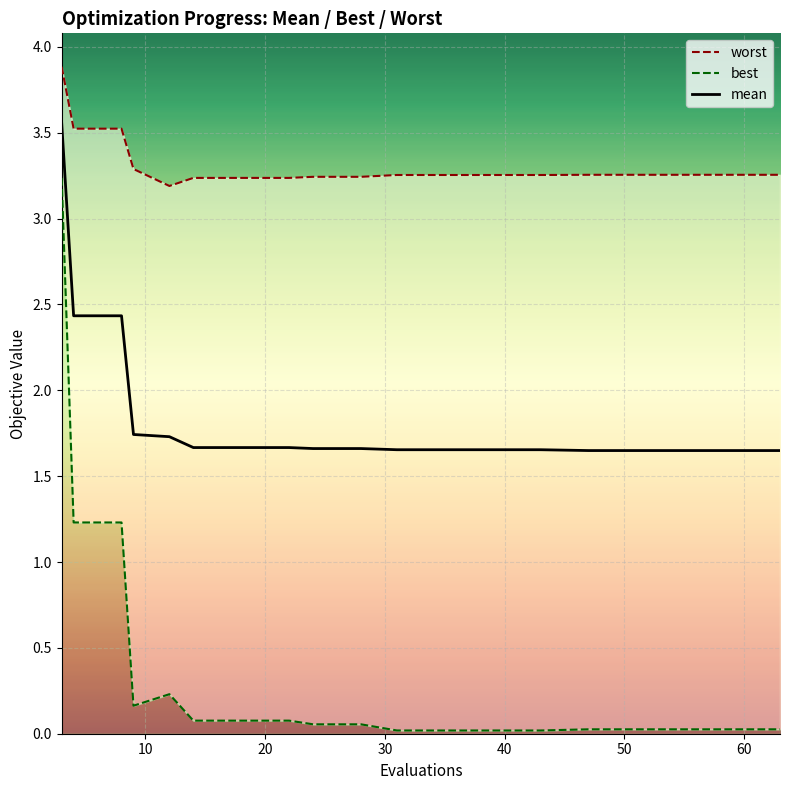

What is the maximum value for mean?

3.6